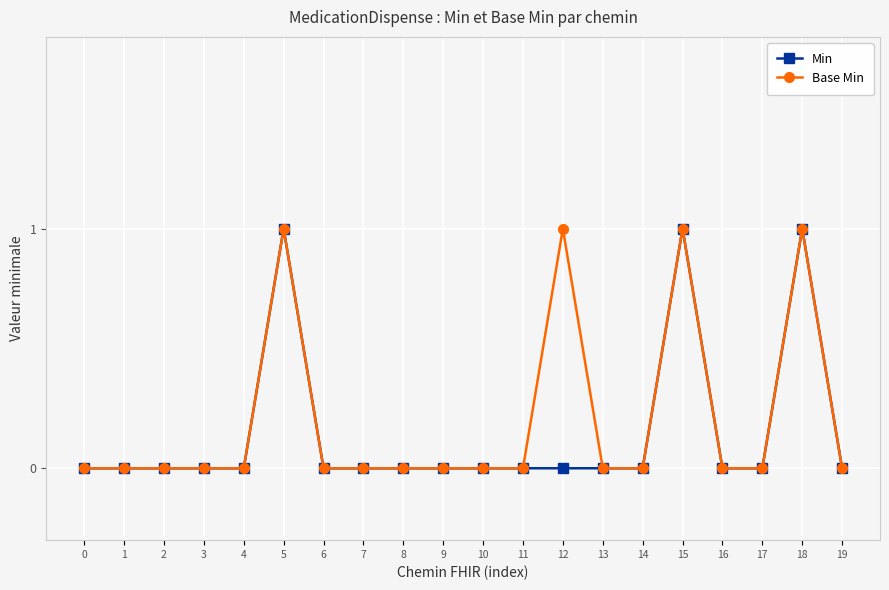

The Min series shows 0 at 12. True or false?

True